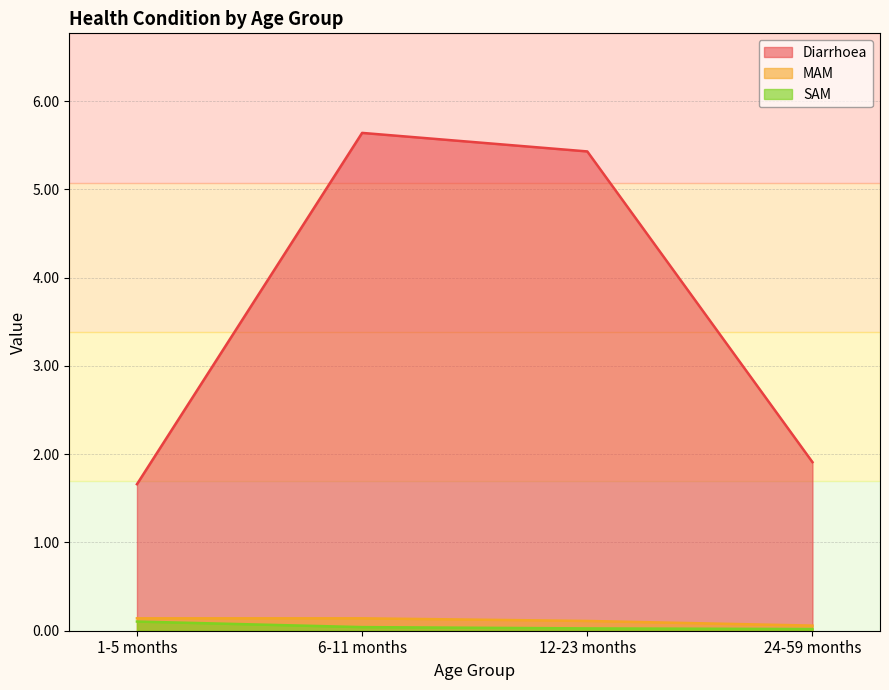

Which series changed the most between 1-5 months and 24-59 months?

Diarrhoea